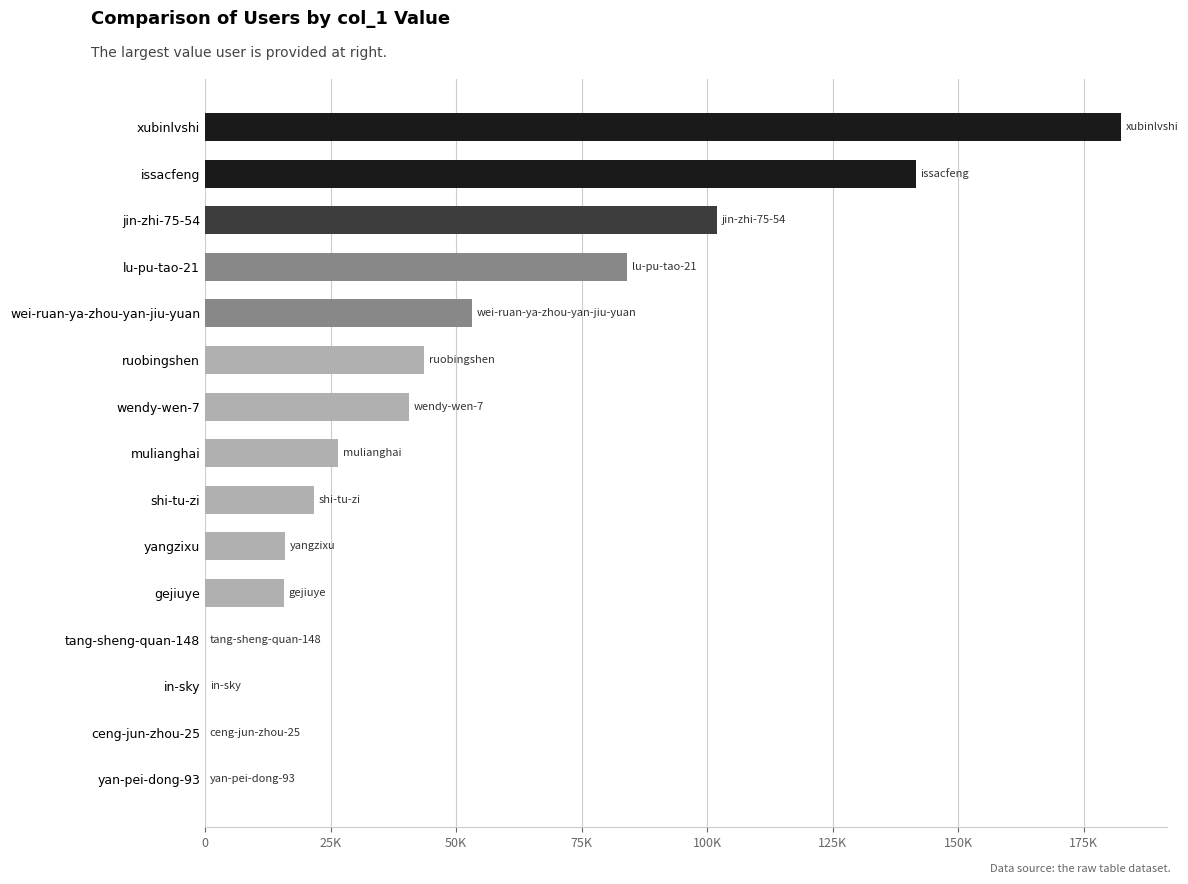

Are the bars horizontal?

Yes